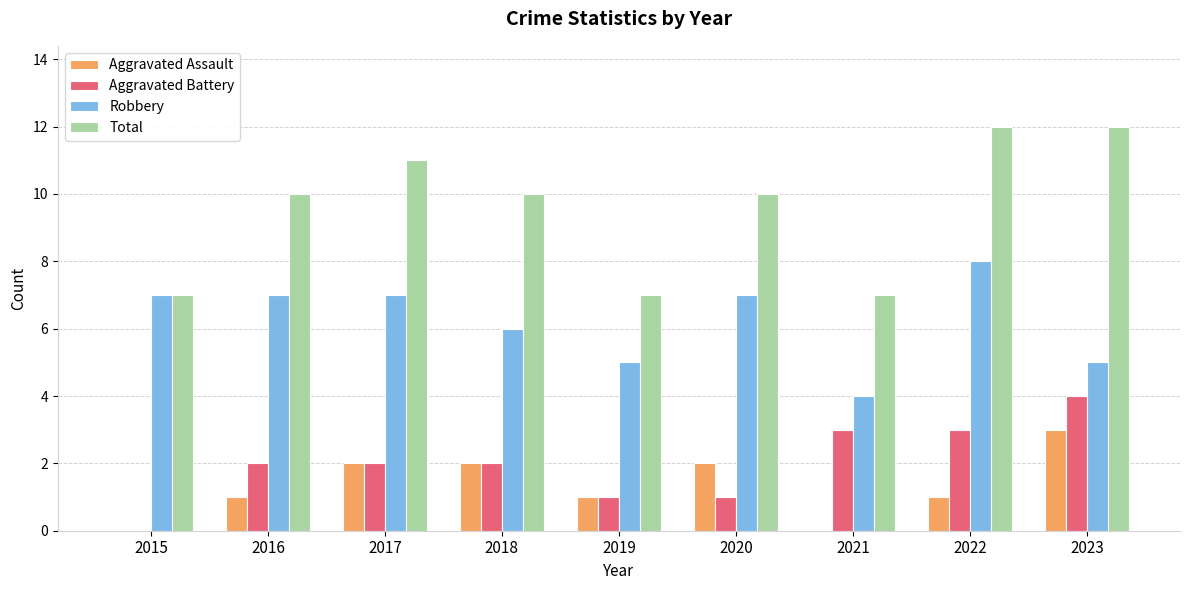

How many categories are shown in the chart?

9